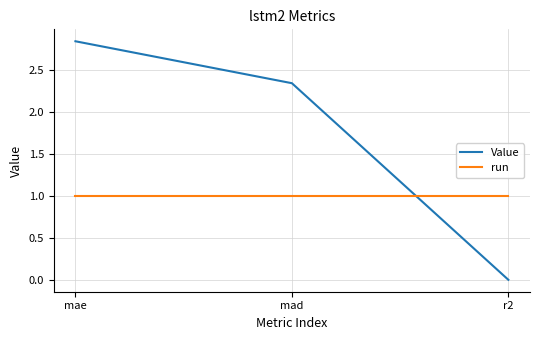

Does the chart display data point markers on the line(s)?

No